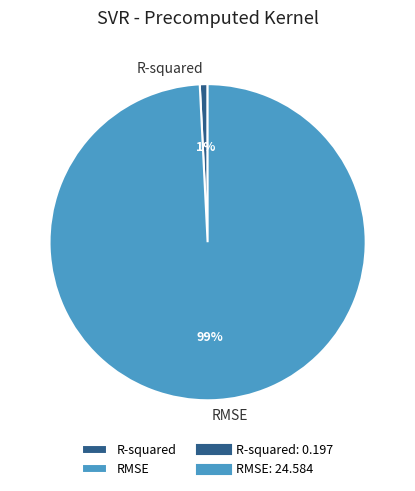

Which slice is the smallest?

R-squared